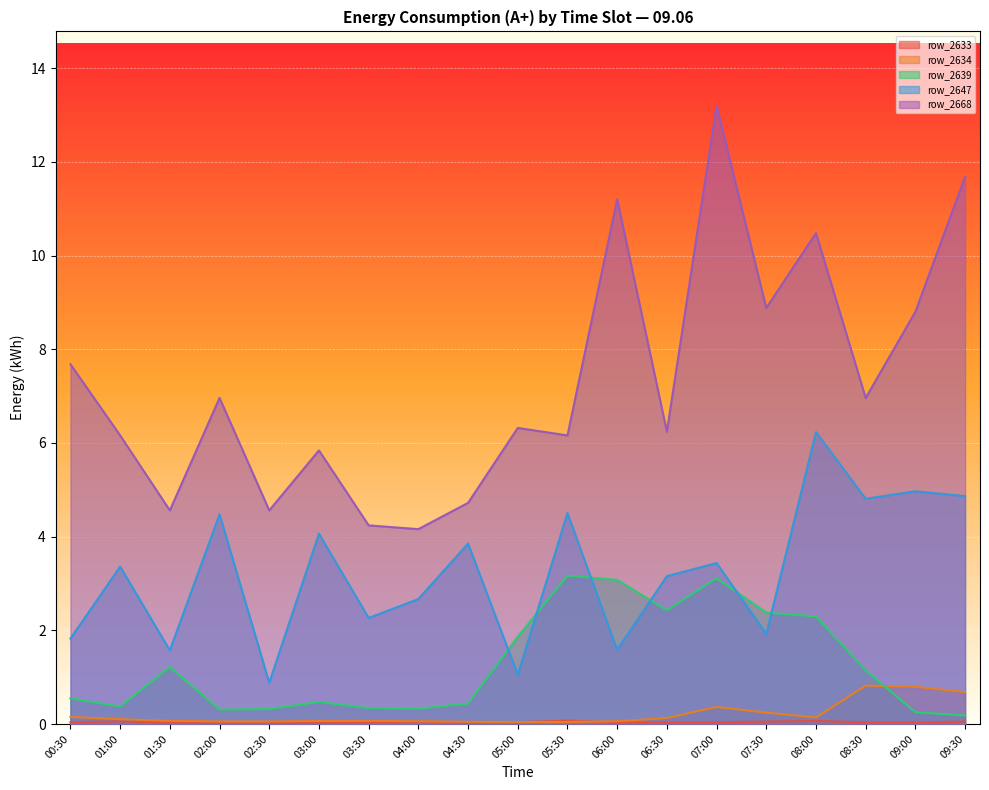

Reading right to left, list all the values displayed in this chart.

row_2633: 09:30=0.1	09:00=0.0	08:30=0.0	08:00=0.1	07:30=0.1	07:00=0.0	06:30=0.0	06:00=0.0	05:30=0.1	05:00=0.0	04:30=0.0	04:00=0.1	03:30=0.0	03:00=0.0	02:30=0.0	02:00=0.0	01:30=0.0	01:00=0.1	00:30=0.0
row_2634: 09:30=0.7	09:00=0.8	08:30=0.8	08:00=0.1	07:30=0.2	07:00=0.4	06:30=0.1	06:00=0.1	05:30=0.0	05:00=0.0	04:30=0.0	04:00=0.1	03:30=0.1	03:00=0.1	02:30=0.1	02:00=0.1	01:30=0.1	01:00=0.1	00:30=0.2
row_2639: 09:30=0.2	09:00=0.3	08:30=1.1	08:00=2.3	07:30=2.4	07:00=3.1	06:30=2.4	06:00=3.1	05:30=3.2	05:00=1.9	04:30=0.4	04:00=0.3	03:30=0.3	03:00=0.5	02:30=0.3	02:00=0.3	01:30=1.2	01:00=0.4	00:30=0.5
row_2647: 09:30=4.9	09:00=5.0	08:30=4.8	08:00=6.2	07:30=1.9	07:00=3.4	06:30=3.2	06:00=1.6	05:30=4.5	05:00=1.1	04:30=3.9	04:00=2.7	03:30=2.3	03:00=4.1	02:30=0.9	02:00=4.5	01:30=1.6	01:00=3.4	00:30=1.8
row_2668: 09:30=11.7	09:00=8.8	08:30=7.0	08:00=10.5	07:30=8.9	07:00=13.2	06:30=6.2	06:00=11.2	05:30=6.2	05:00=6.3	04:30=4.7	04:00=4.2	03:30=4.2	03:00=5.8	02:30=4.6	02:00=7.0	01:30=4.6	01:00=6.2	00:30=7.7